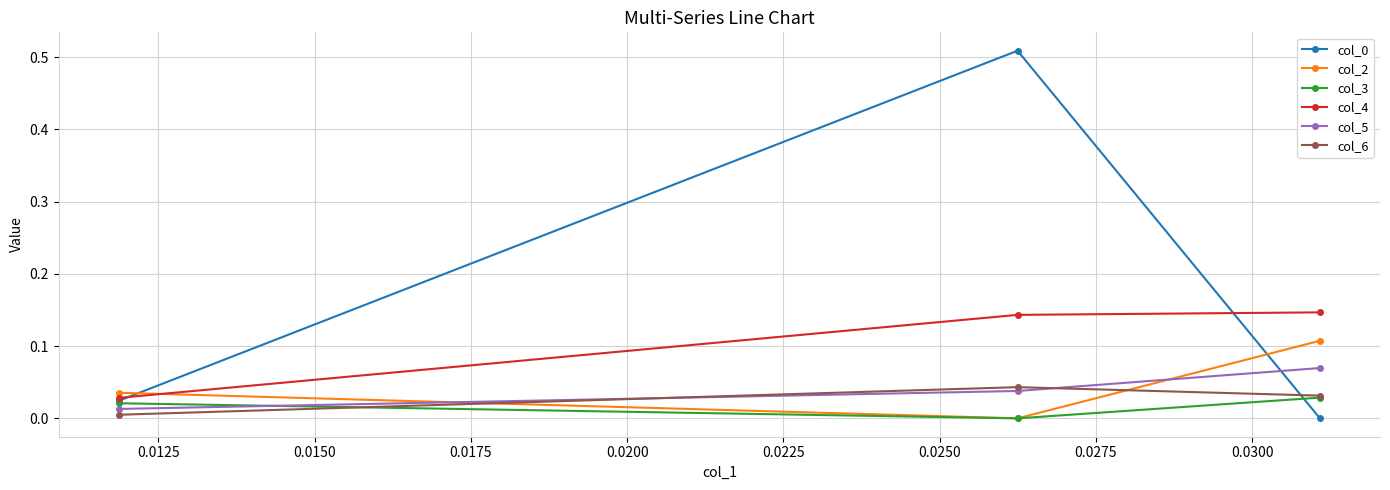

Is this an area chart (filled region under the line)?

No